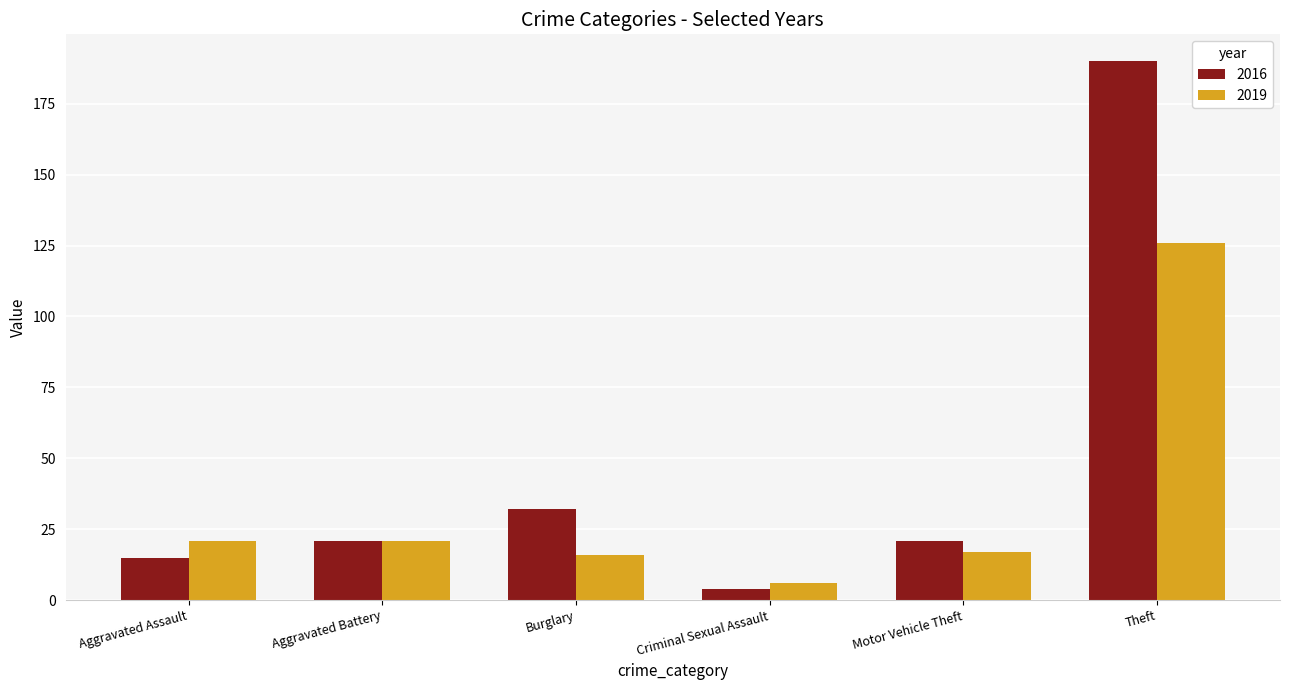

At how many categories does at least one series exceed 136?

1